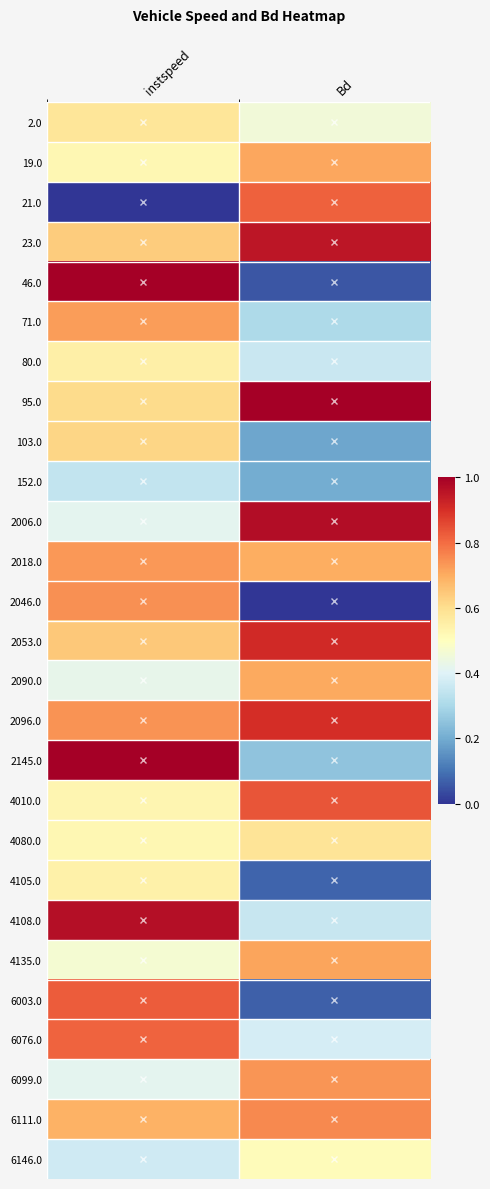

At which category is the sum across all series the highest?

instspeed